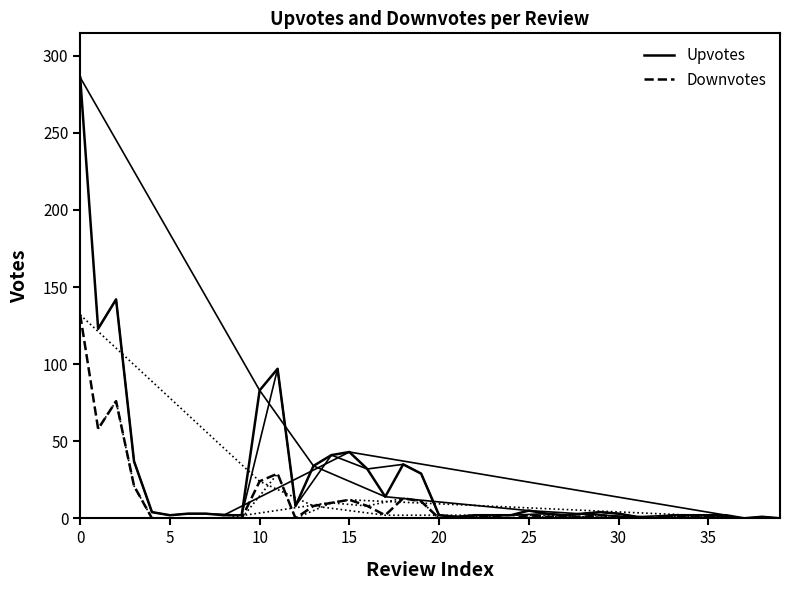

Which series has the widest spread of values?

Upvotes